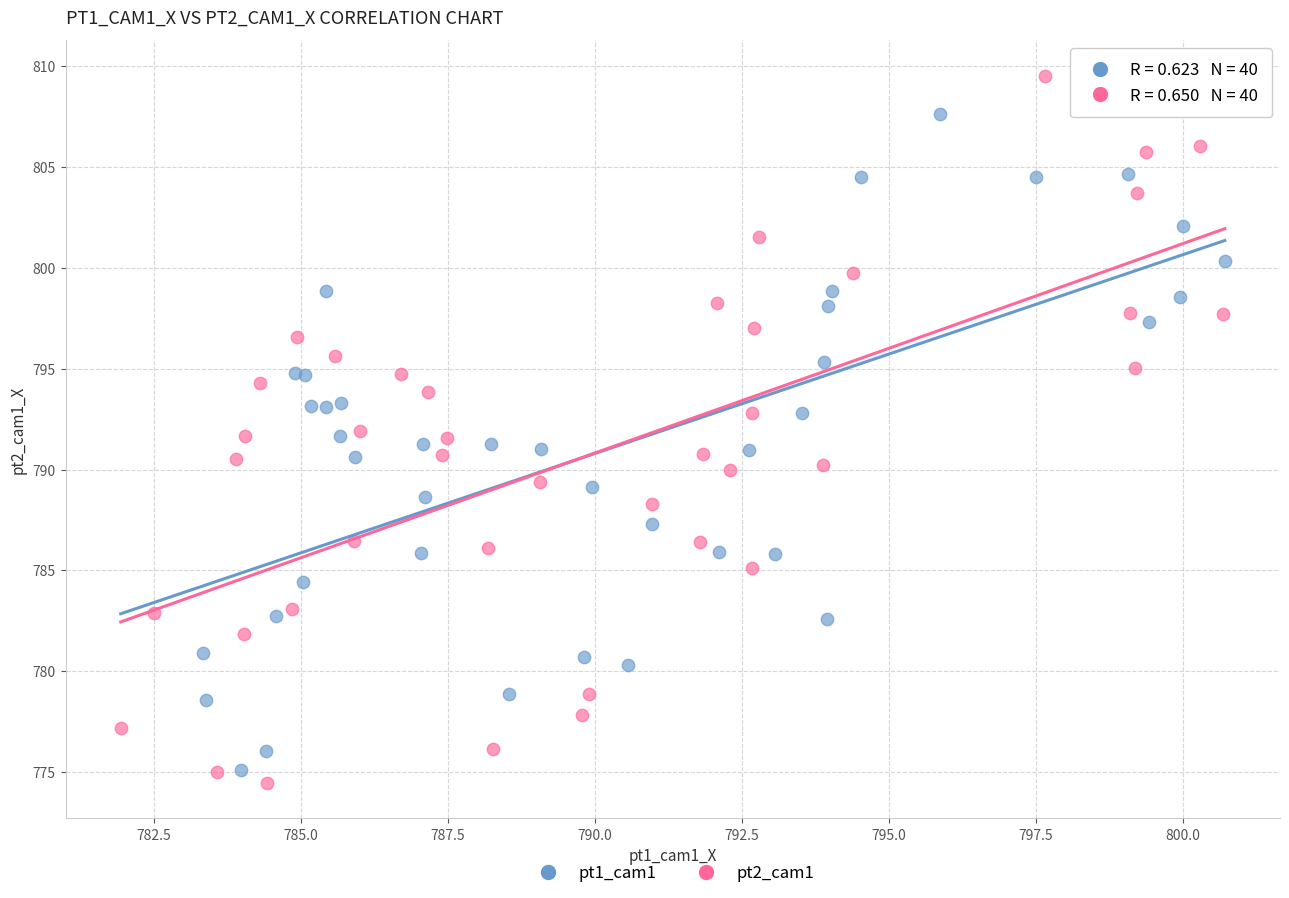

Which series reaches the maximum Y coordinate?

pt2_cam1